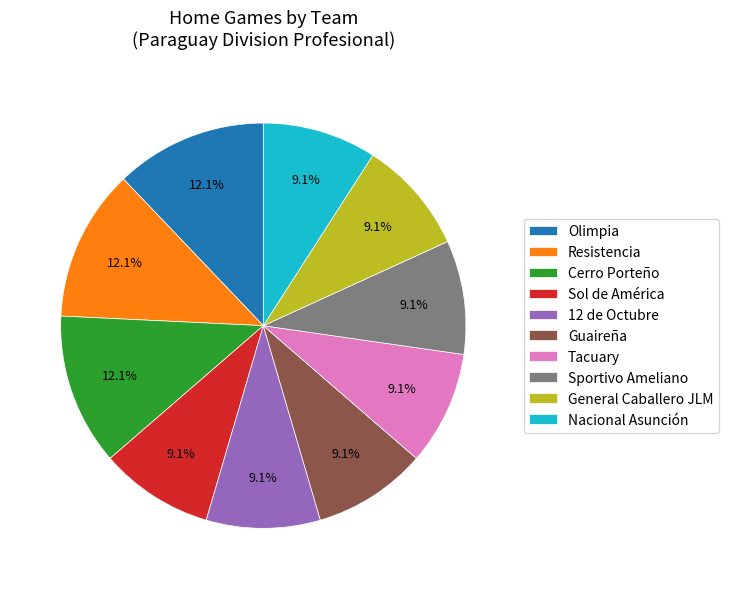

Approximately how many times larger is the value at Resistencia compared to Tacuary?

1.3